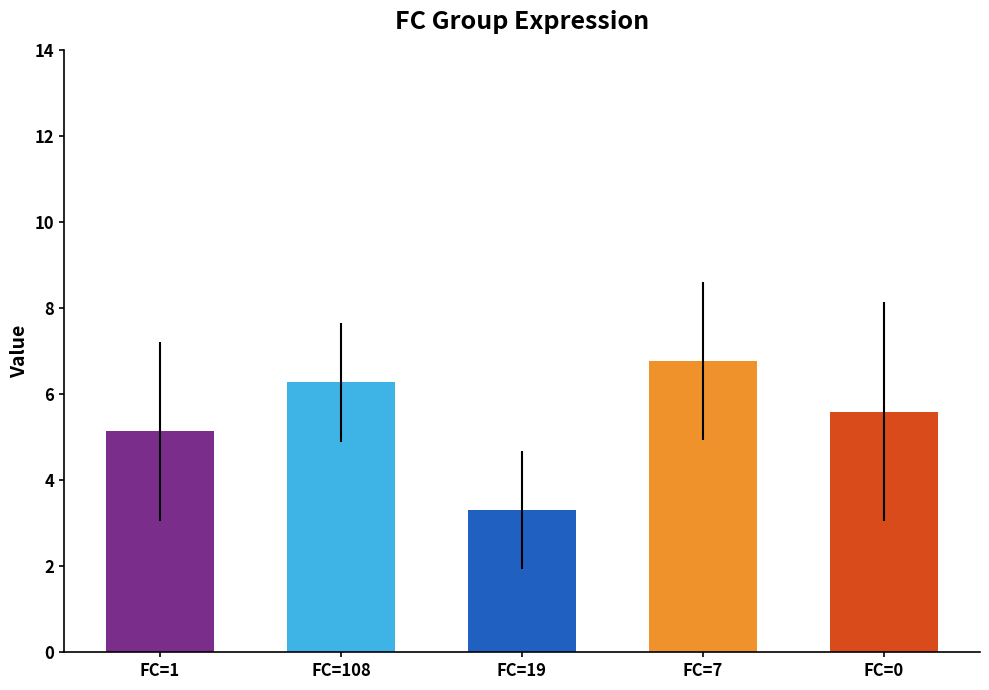

At which category is the sum across all series the highest?

FC=7